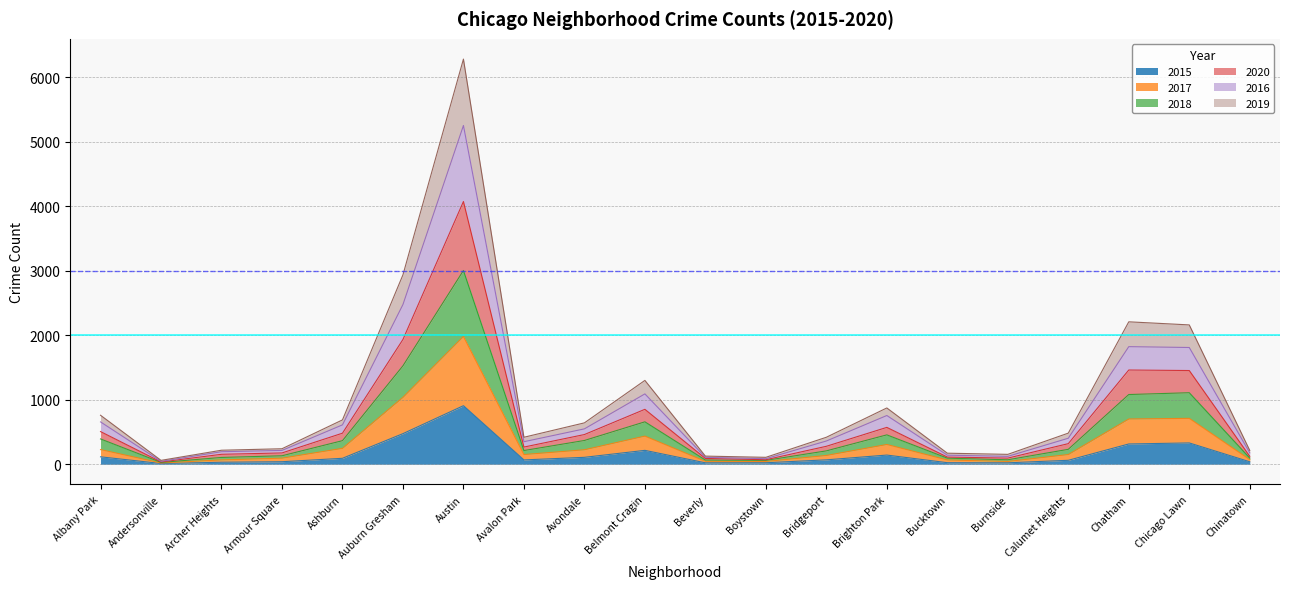

What is the label of the 1st point from the left?

Albany Park